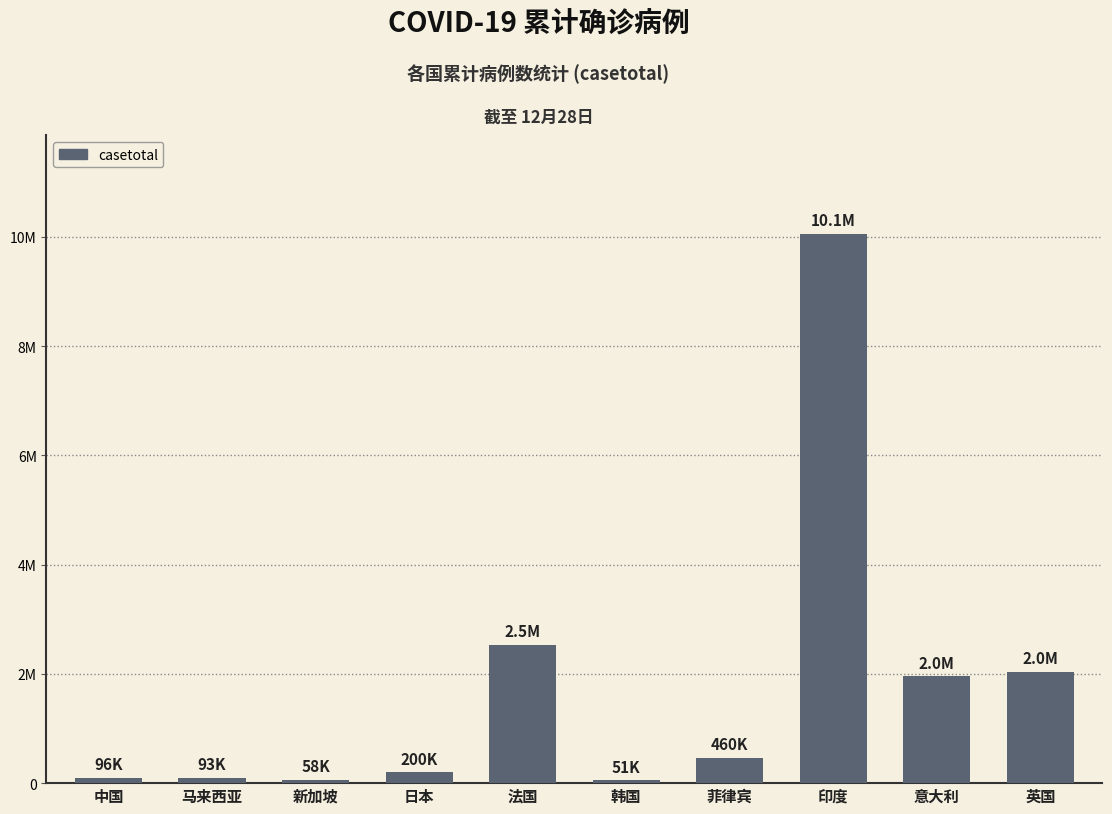

What is the value of the 9th bar from the left?

1953185